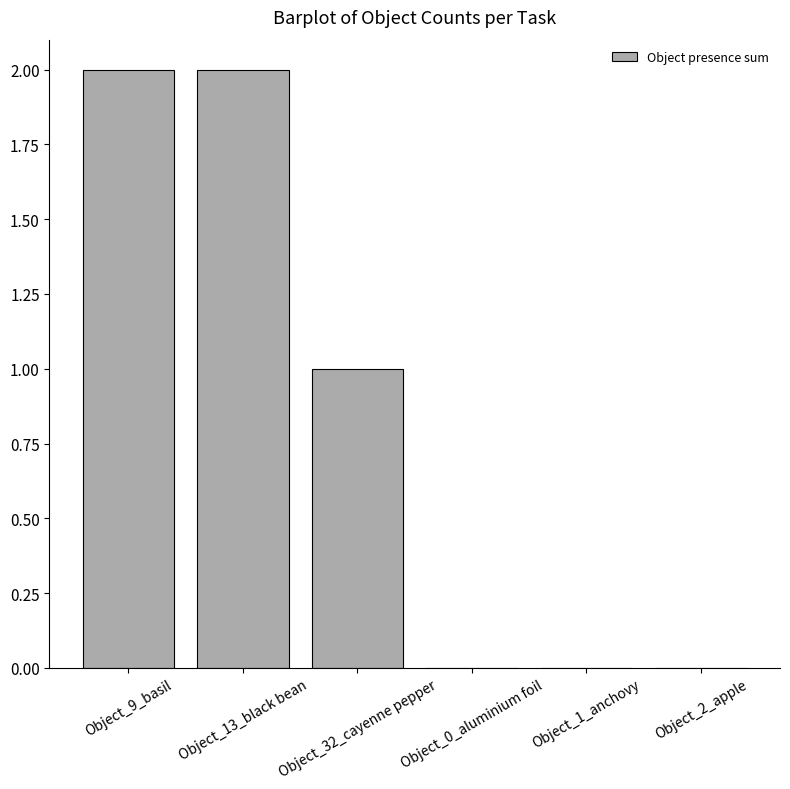

Which has a higher value, Object_2_apple or Object_13_black bean?

Object_13_black bean